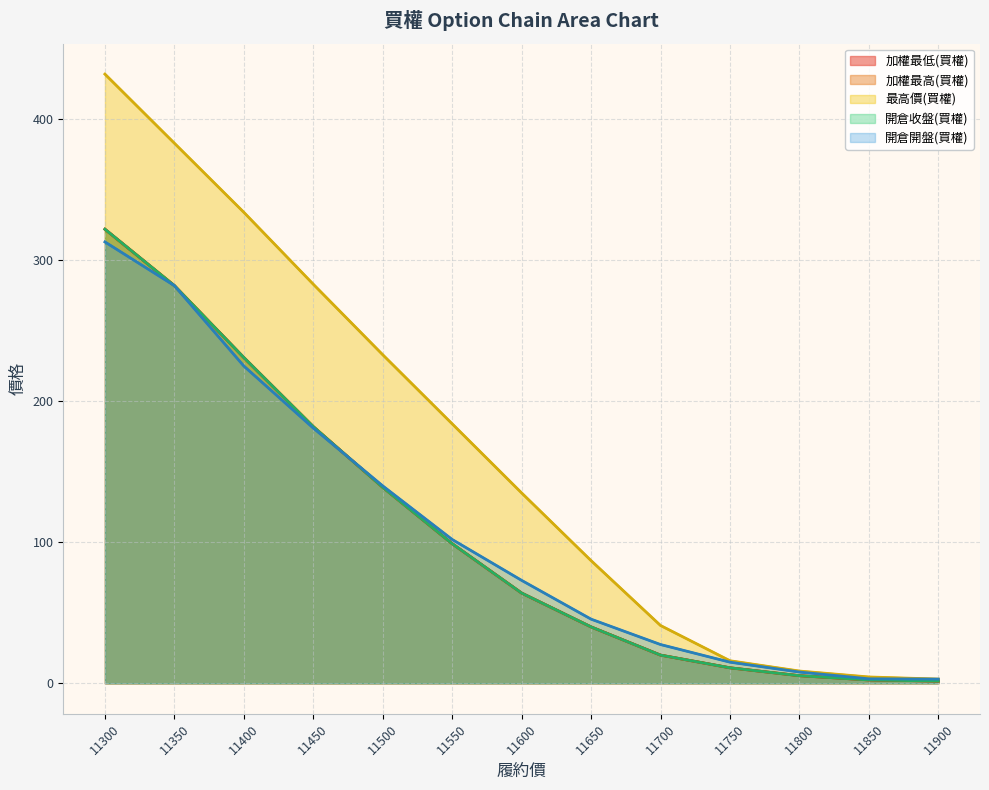

What is the difference between the highest and lowest values at 11450?

102.0